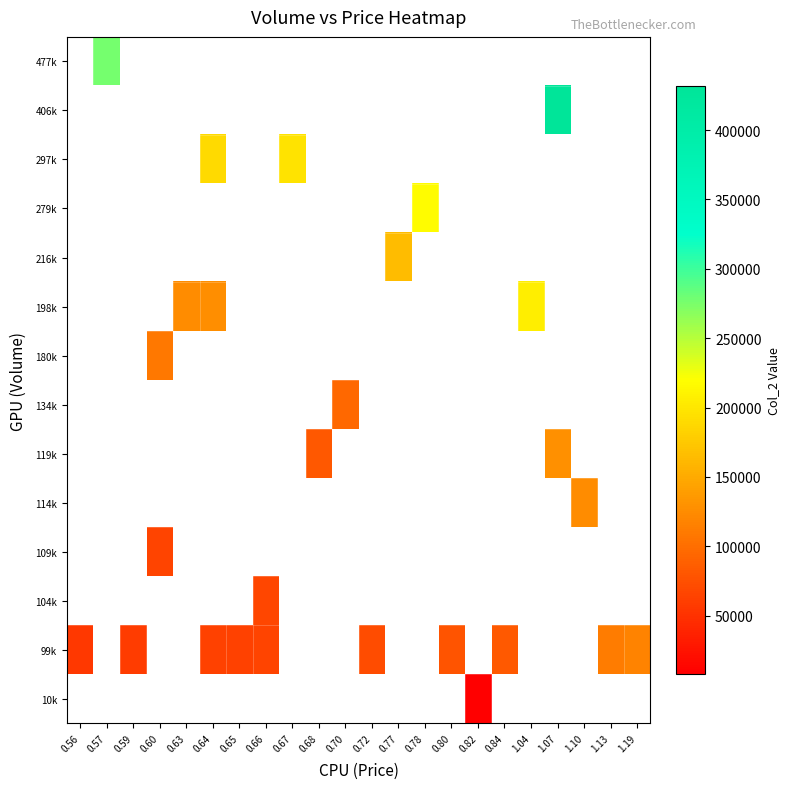

Between 0.84 and 1.10, which is larger?

1.10